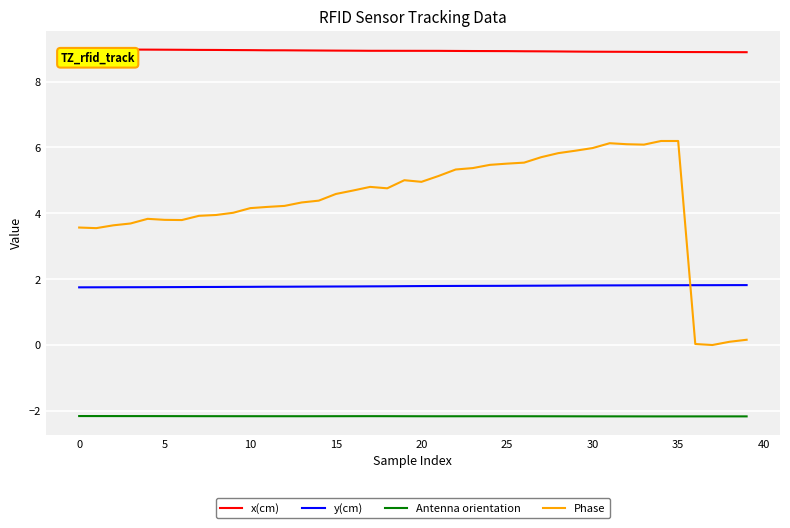

What is the difference between the maximum and minimum values in the x(cm) series?

0.1